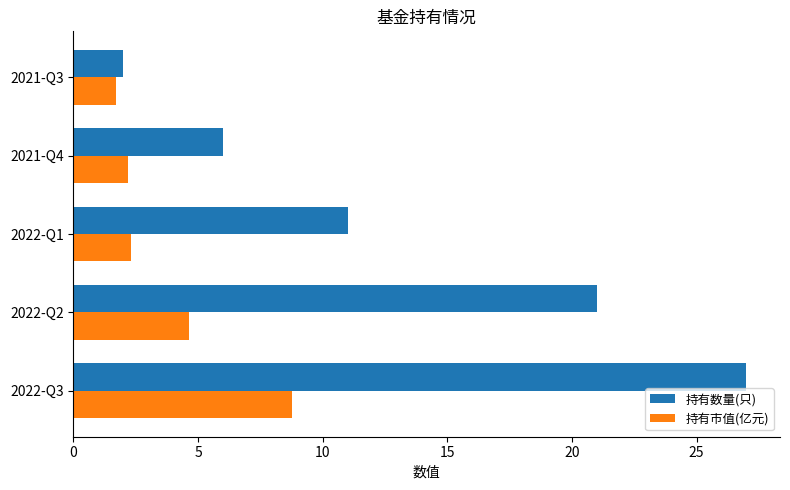

What is the difference between the second highest and minimum values in the 持有数量(只) series?

19.0